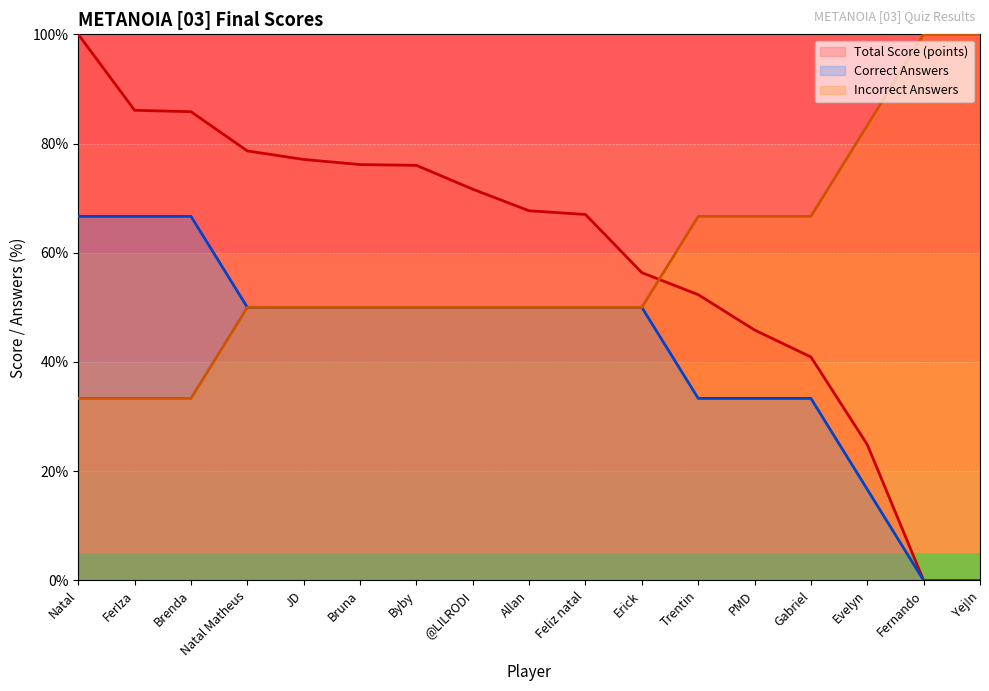

Which series has the largest total across all categories?

Total Score (points)